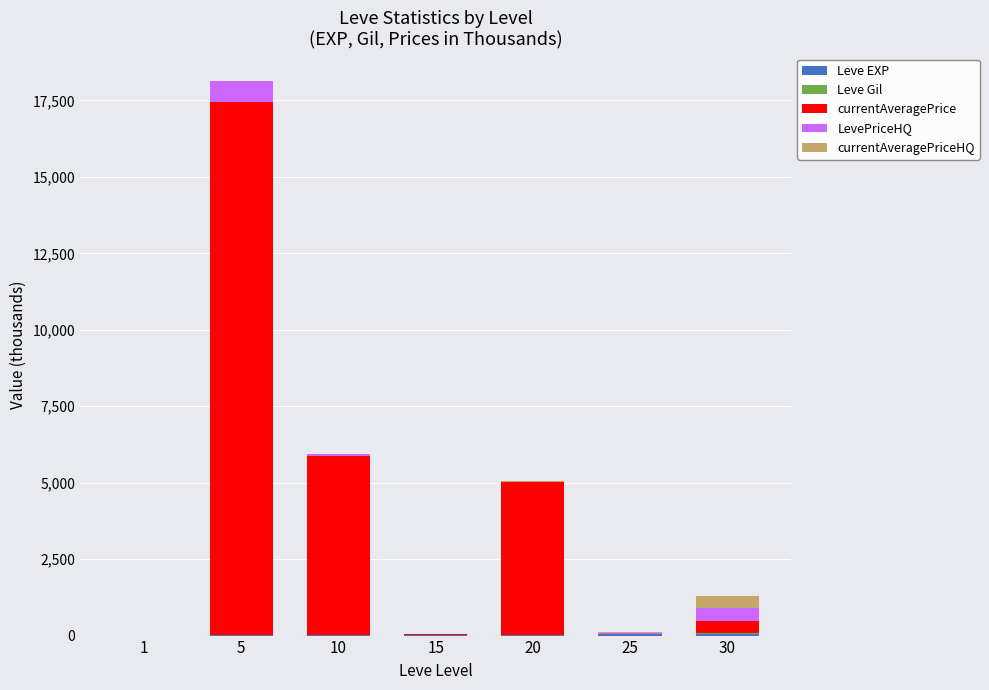

At which category is the sum across all series the highest?

5